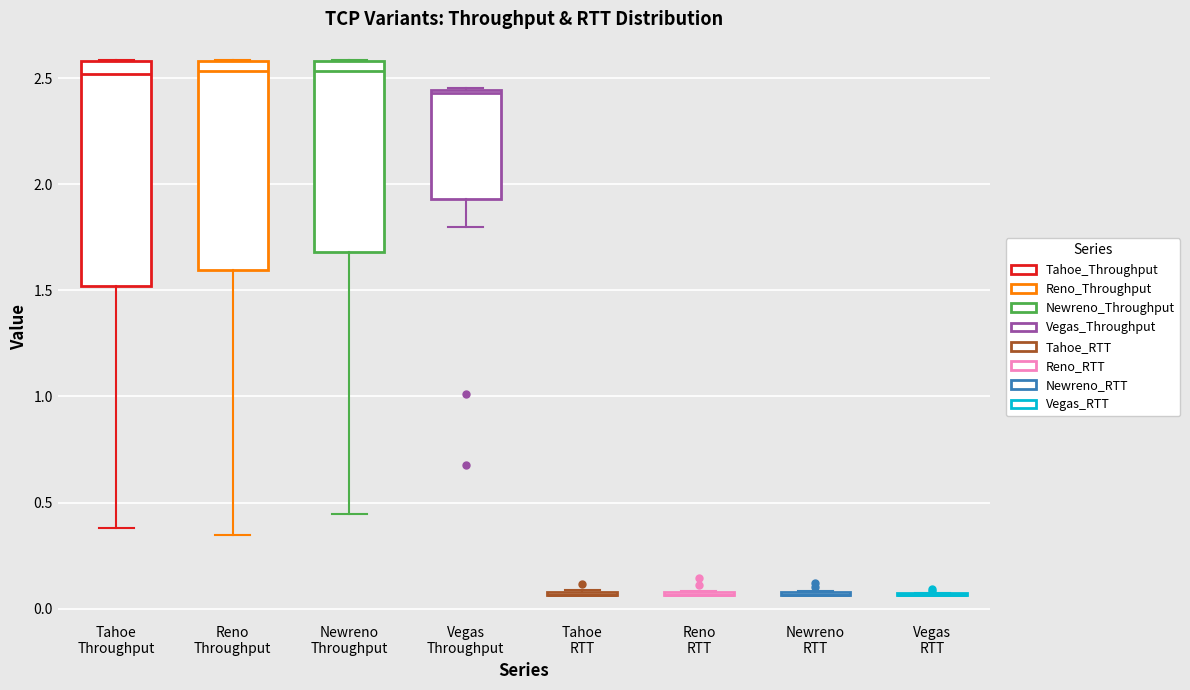

Where is the lower edge of the box for Tahoe Throughput on the y-axis? The values are not printed on the chart, so give them approximately, as read against the axis.

1.50